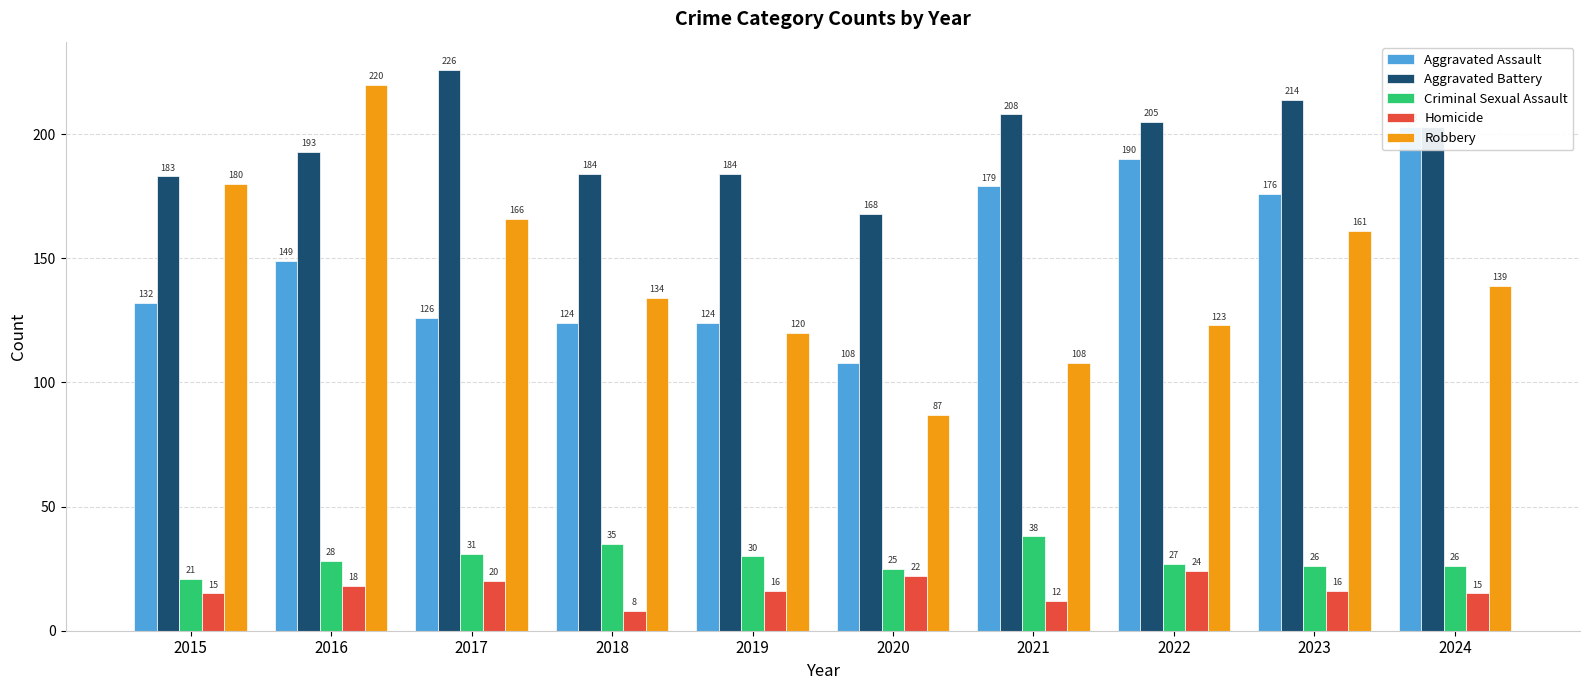

What is the value of the Criminal Sexual Assault bar at the 9th from the left?

26